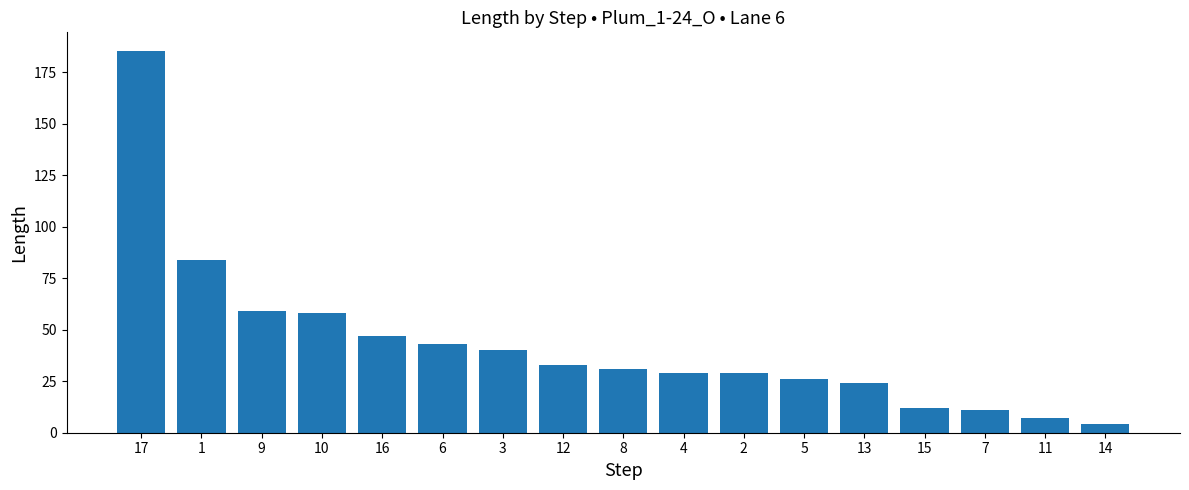

Approximately how many times larger is the value at 16 compared to 7?

4.3